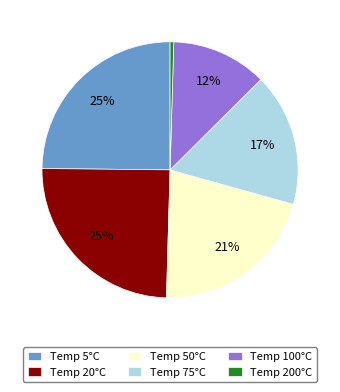

Which category has the smallest portion of the pie?

Temp 200°C